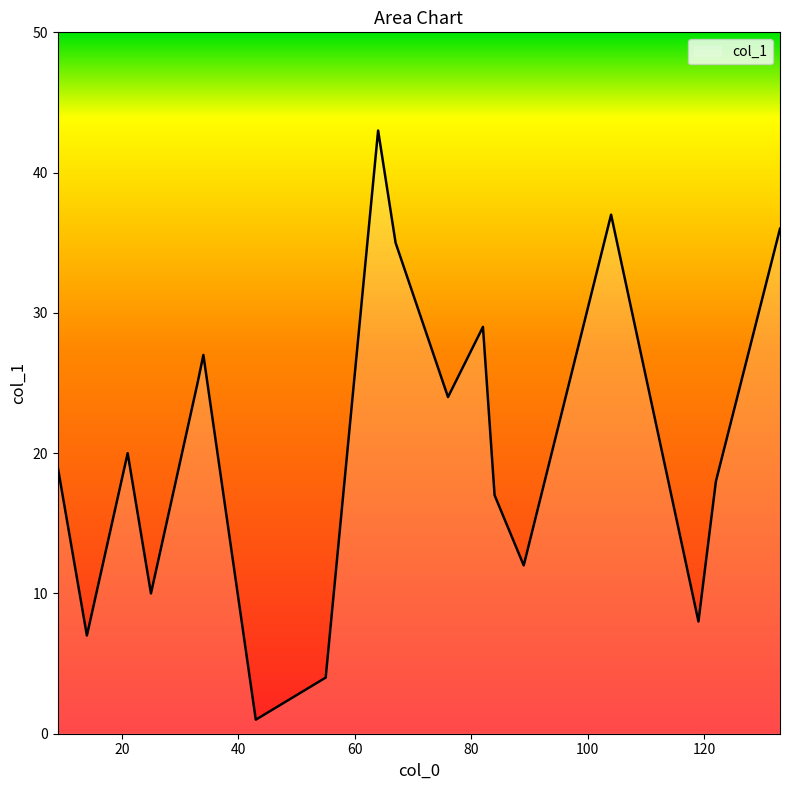

What is the difference between the maximum and minimum values?

42